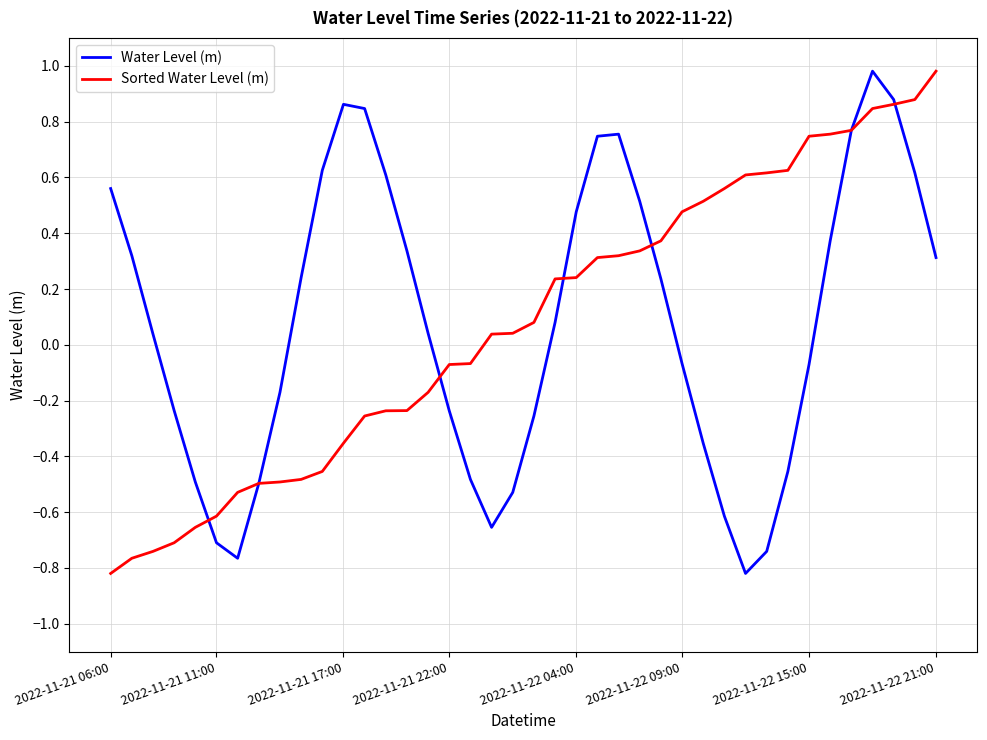

What is the greatest value displayed?

1.0